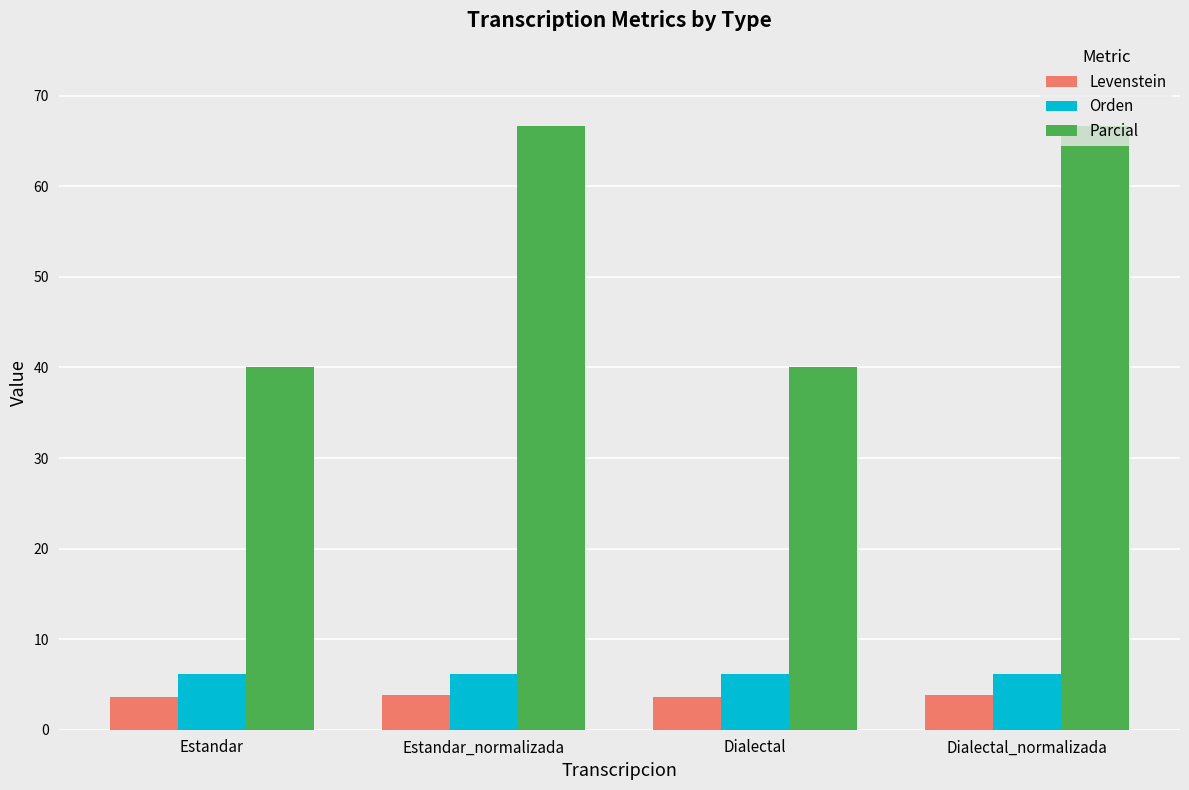

Which series has the largest total across all categories?

Parcial